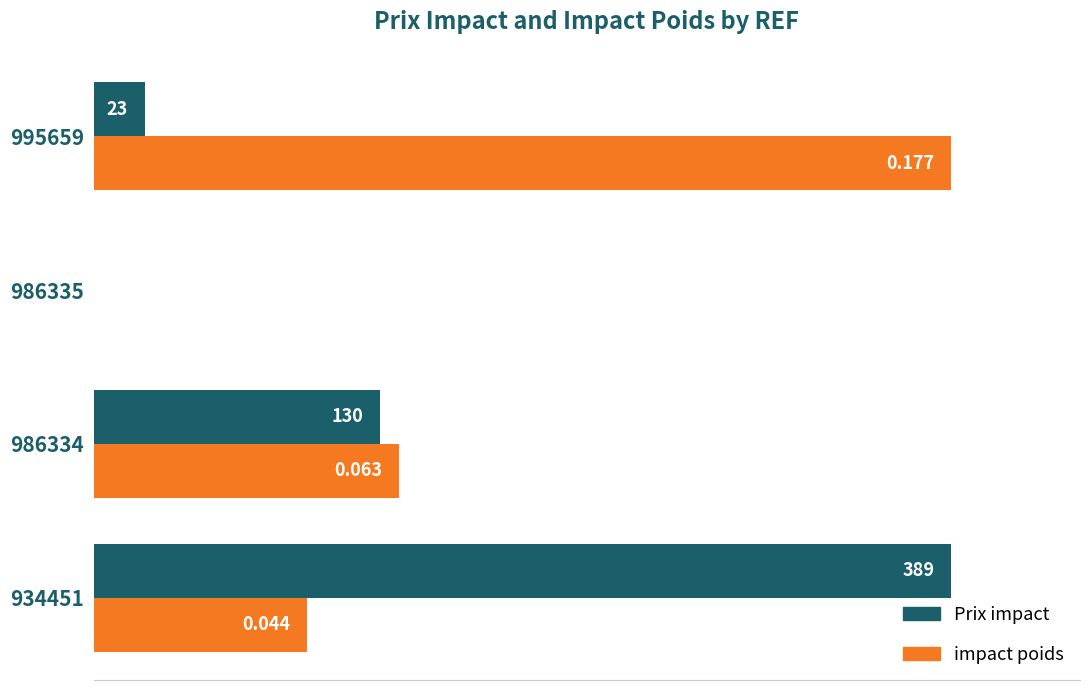

What are all the series names shown in the legend?

Prix impact, impact poids